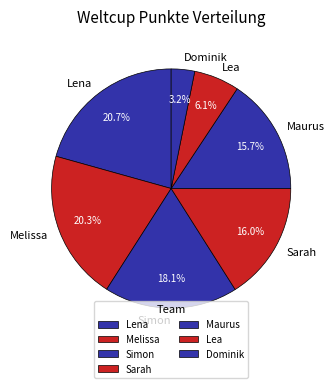

What percentage is the Maurus slice, to the nearest percent?

16%